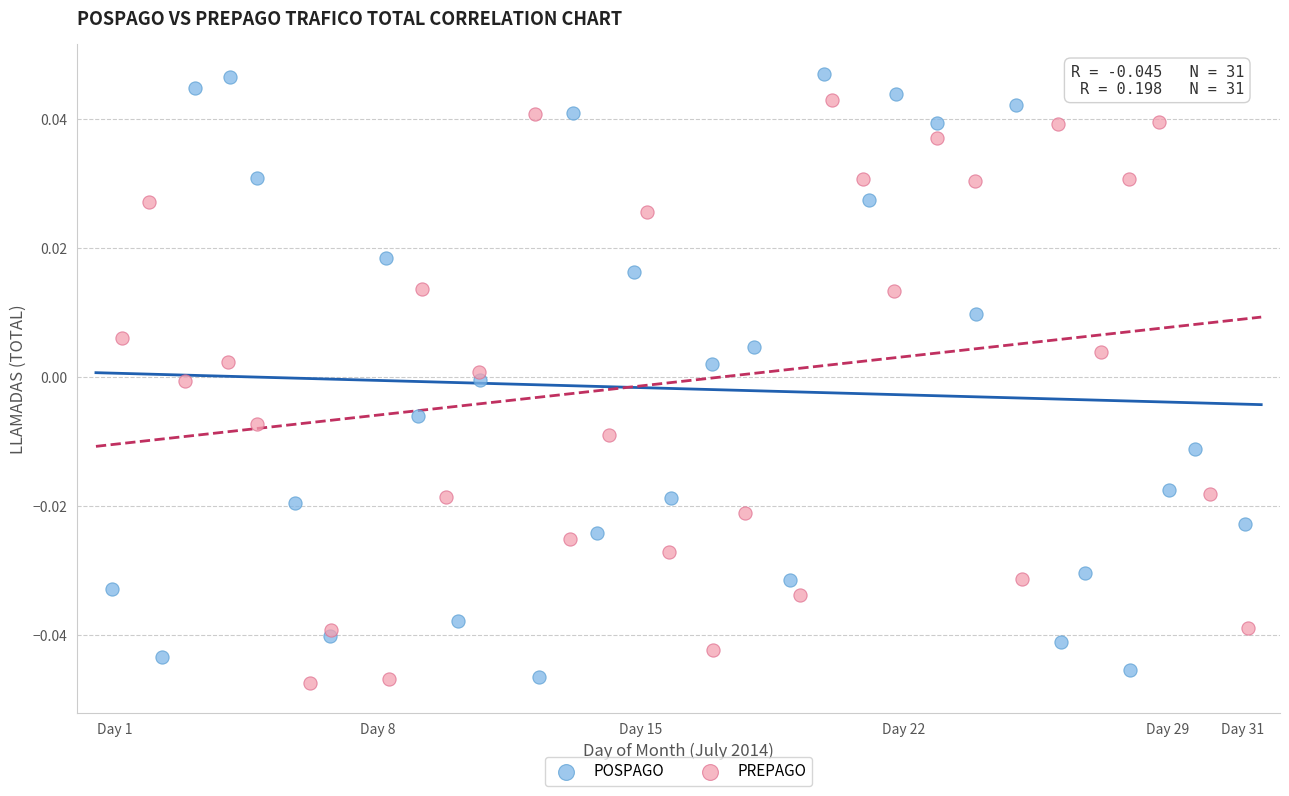

Which series has the largest Y range (max minus min)?

POSPAGO